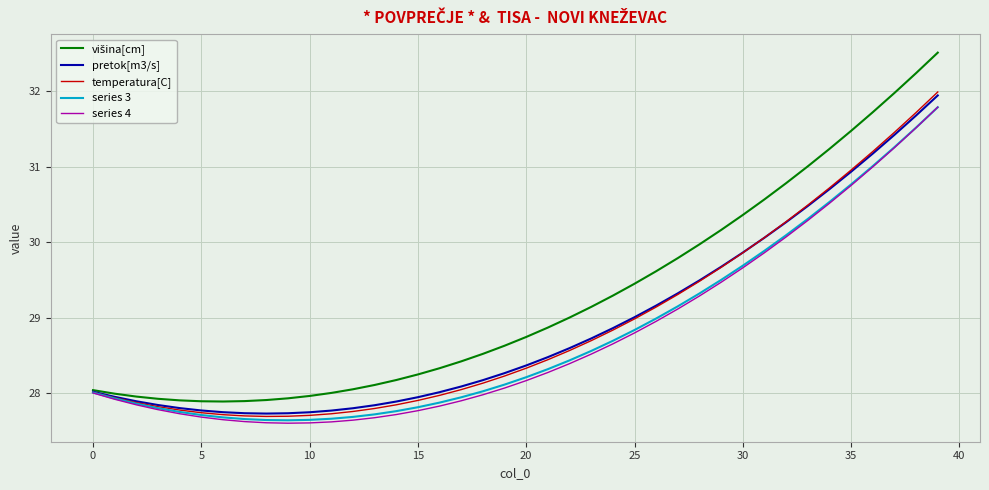

What is the minimum value shown in the chart?

27.6